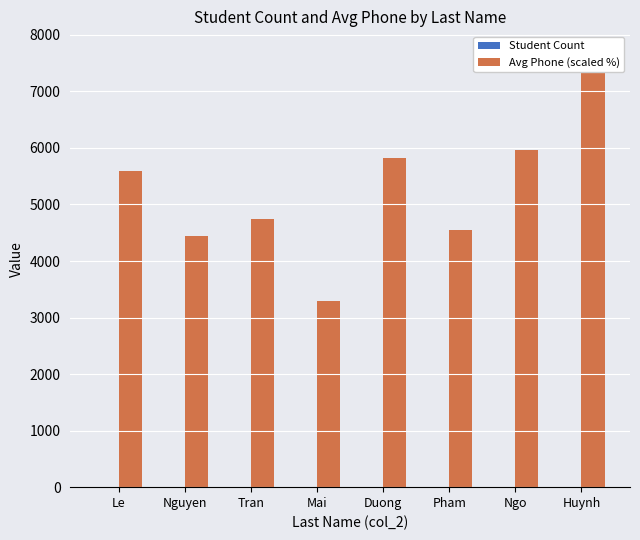

How many bars are there in total?

16